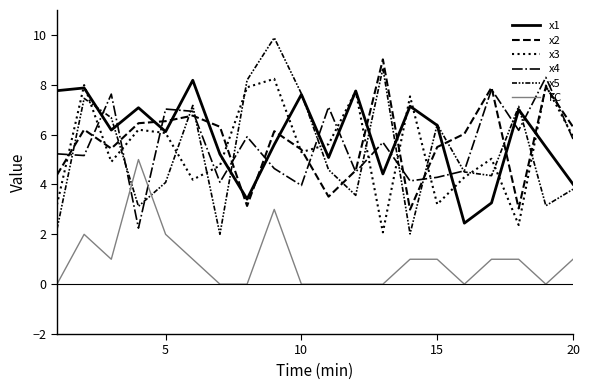

Does the chart have visible grid lines?

No